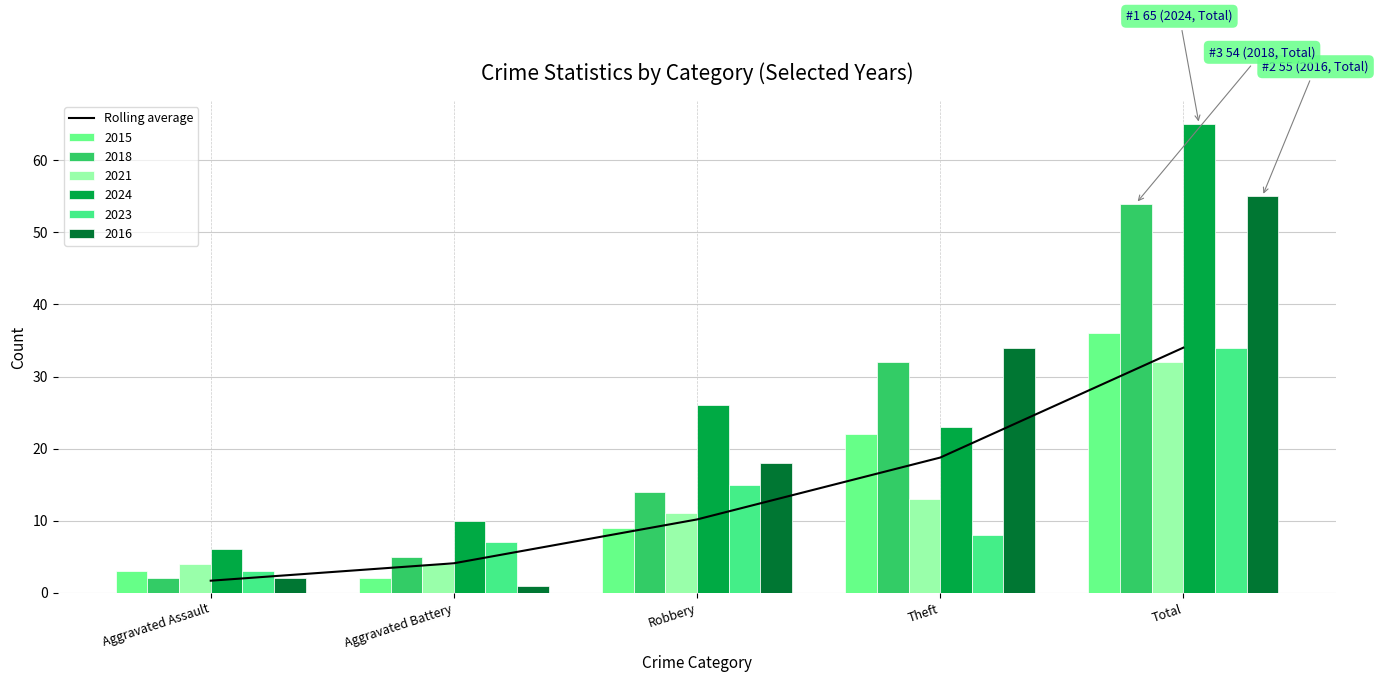

Reading right to left, list all the values displayed in this chart.

Total=34.0	Theft=18.8	Robbery=10.2	Aggravated Battery=4.1	Aggravated Assault=1.7